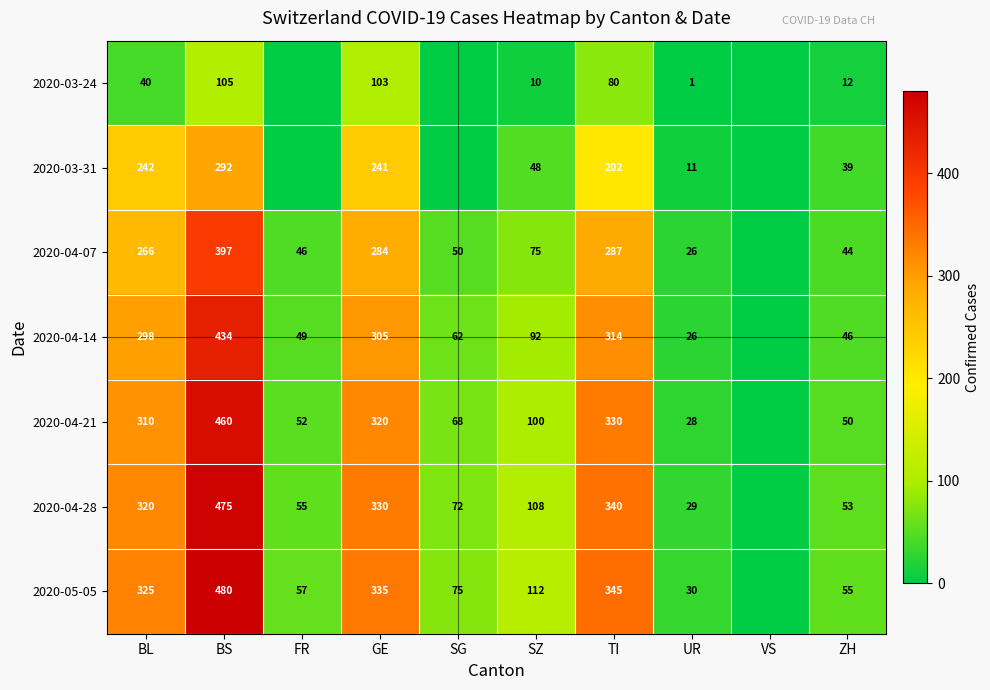

What is the spread (max minus min) of values at TI?

265